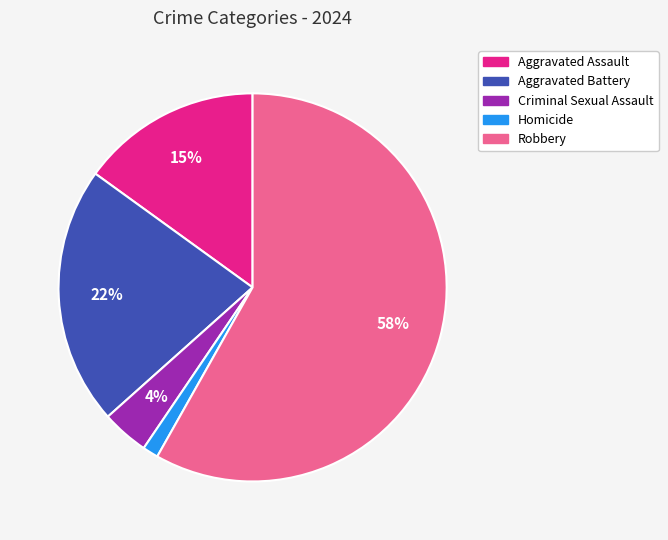

Which category accounts for the majority?

Robbery